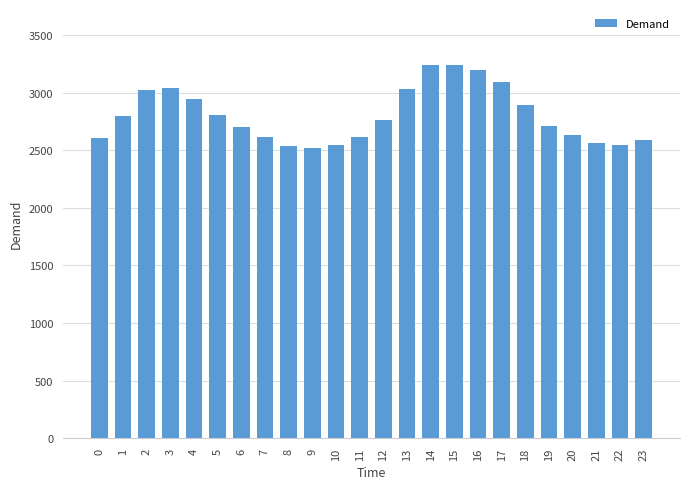

What is the difference between the second highest and minimum values?

722